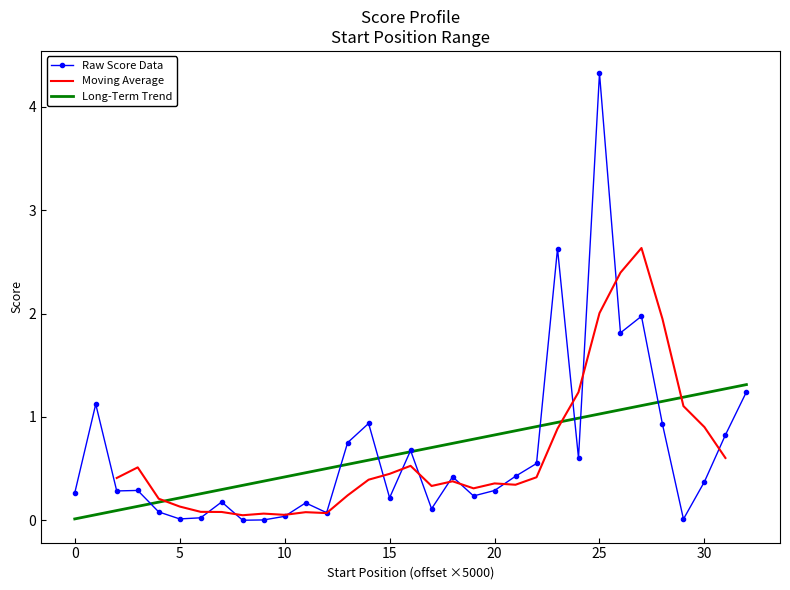

What is the approximate value at 26?

1.1